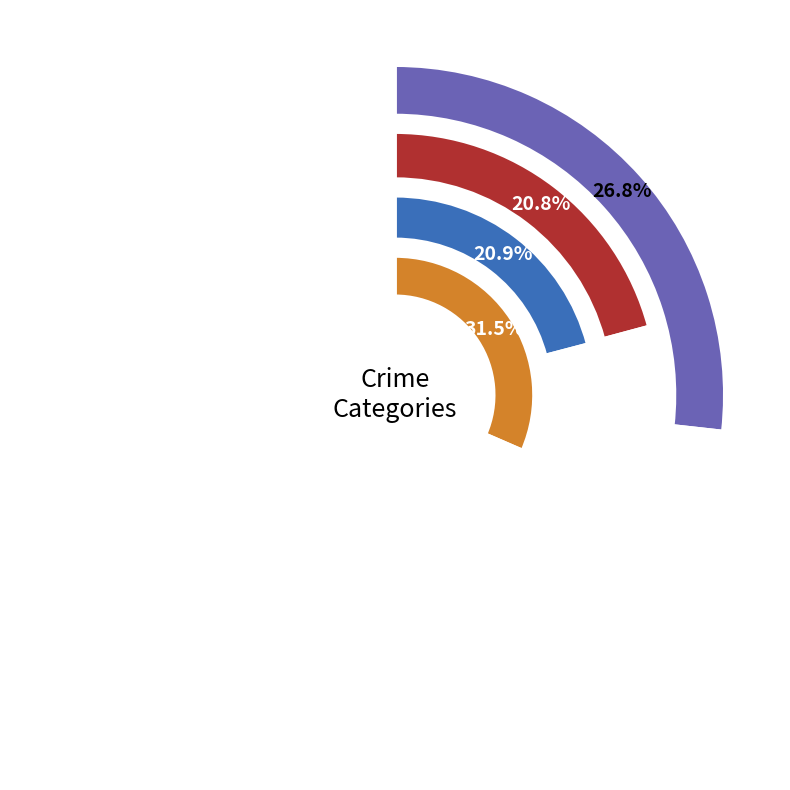

The Motor Vehicle Theft slice represents 15% of the pie. True or false?

False